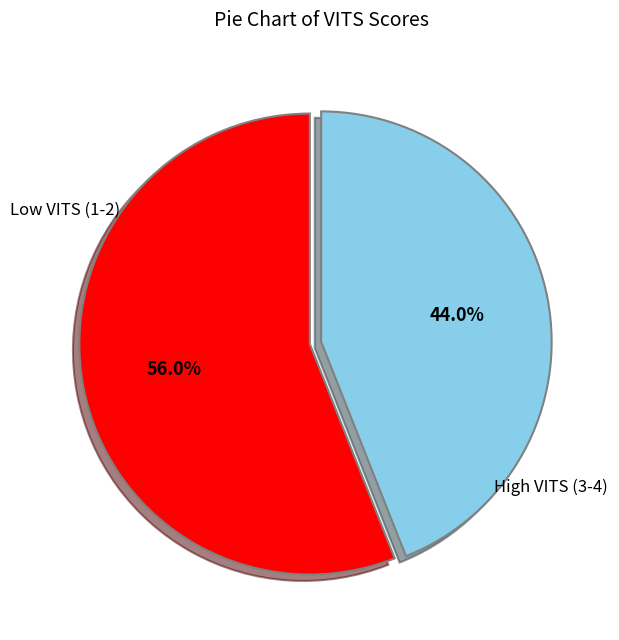

Is there a majority slice in this chart?

Yes